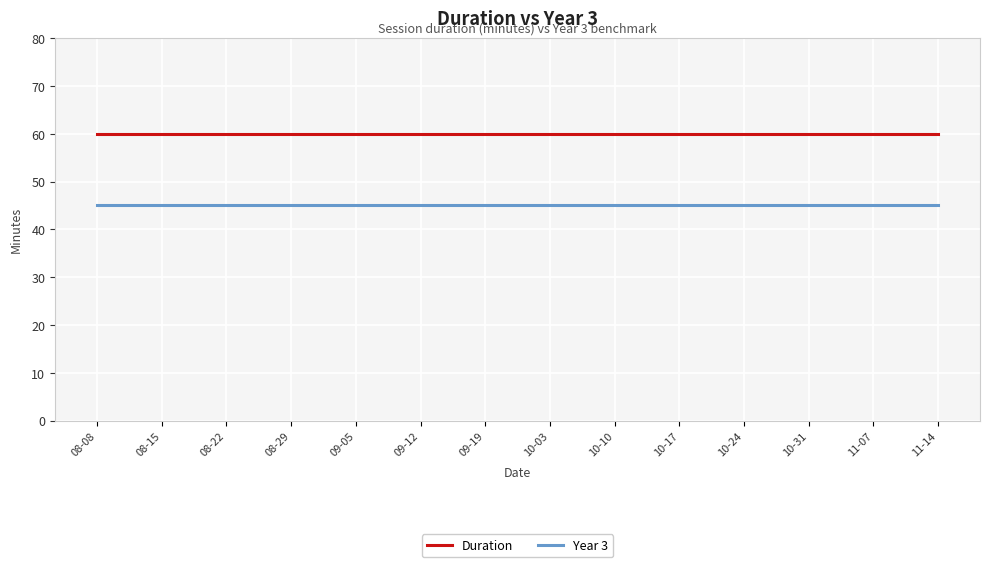

Reading left to right, extract all data points from this chart.

Duration: 08-08=60	08-15=60	08-22=60	08-29=60	09-05=60	09-12=60	09-19=60	10-03=60	10-10=60	10-17=60	10-24=60	10-31=60	11-07=60	11-14=60
Year 3: 08-08=45	08-15=45	08-22=45	08-29=45	09-05=45	09-12=45	09-19=45	10-03=45	10-10=45	10-17=45	10-24=45	10-31=45	11-07=45	11-14=45